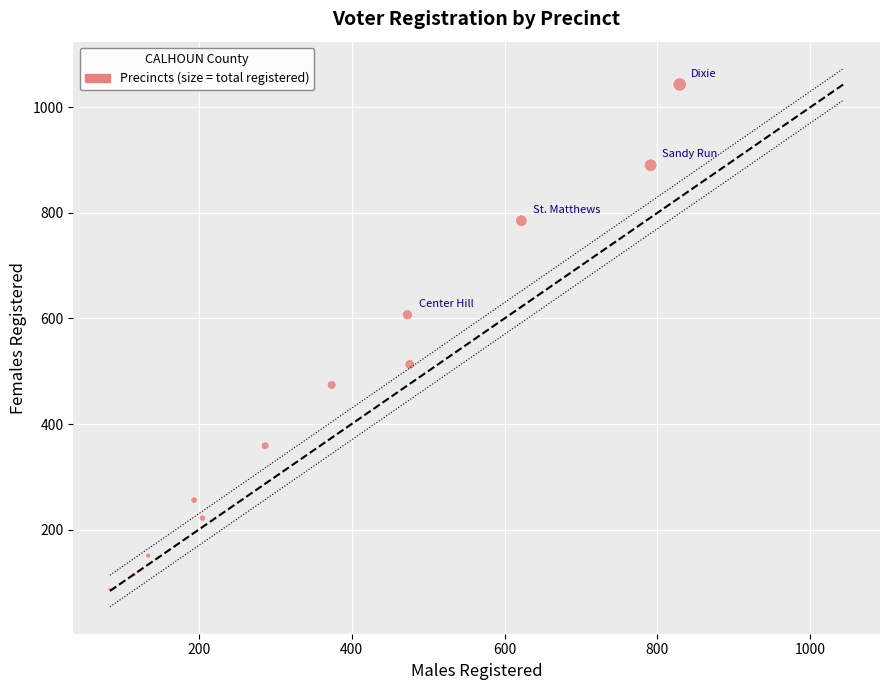

What is the average X value?

382